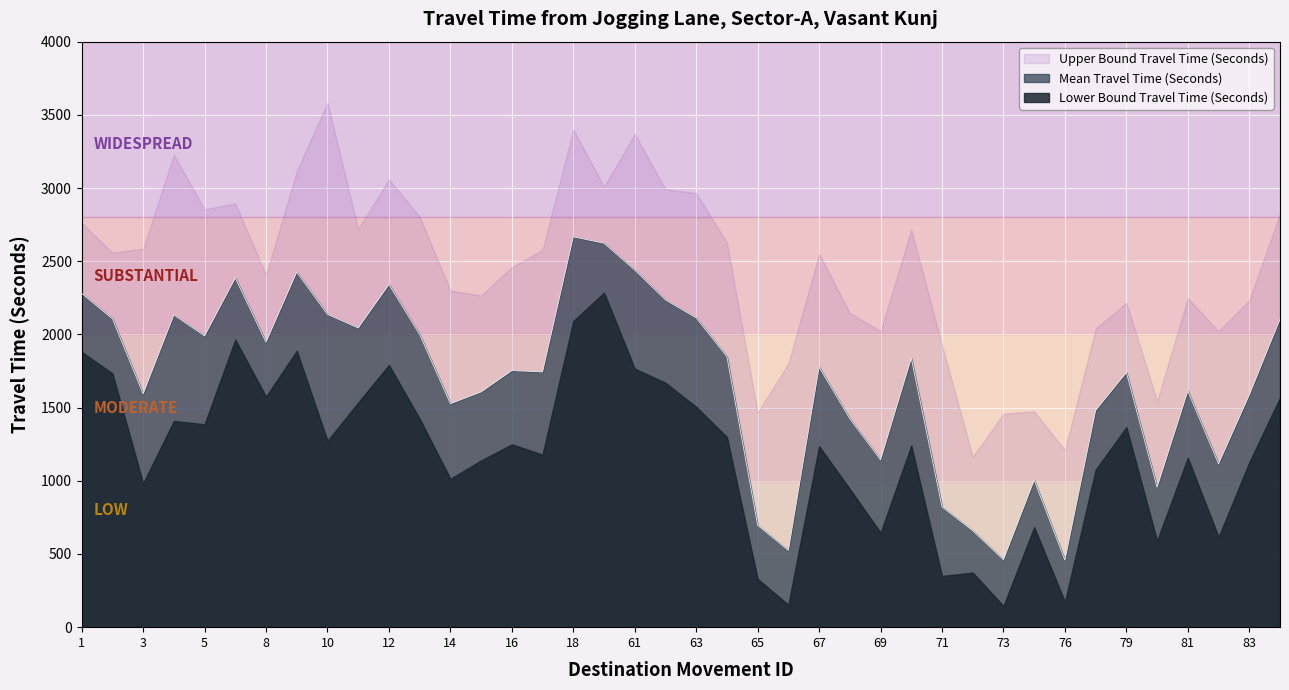

Rank the series by their average value, from lowest to highest.

Lower Bound Travel Time (Seconds), Mean Travel Time (Seconds), Upper Bound Travel Time (Seconds)